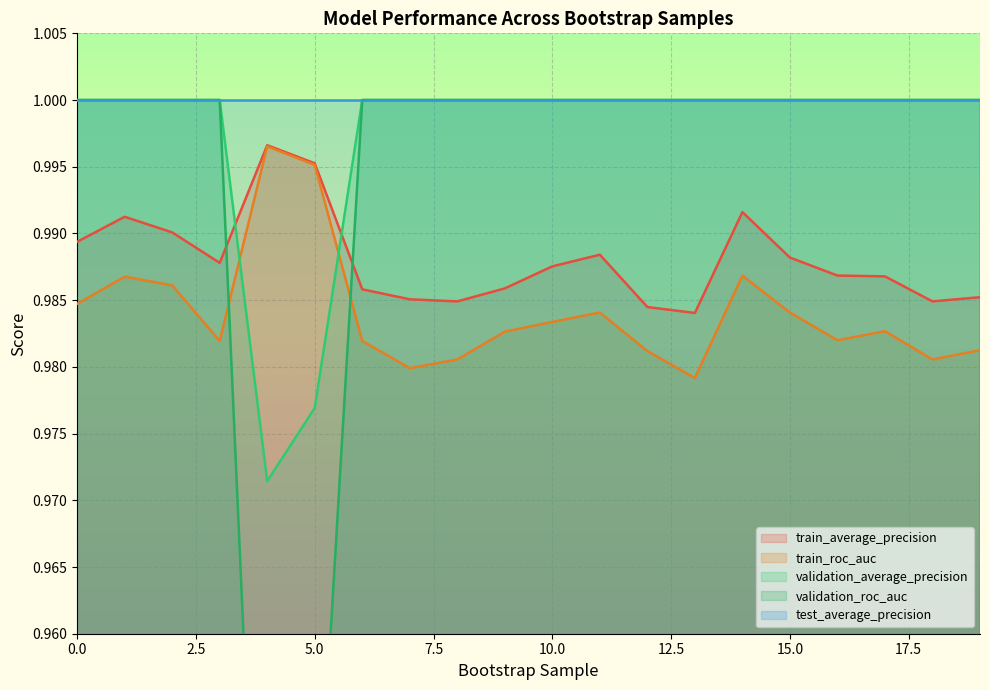

Which series ends up on top after the final intersection of train_average_precision and validation_average_precision?

validation_average_precision